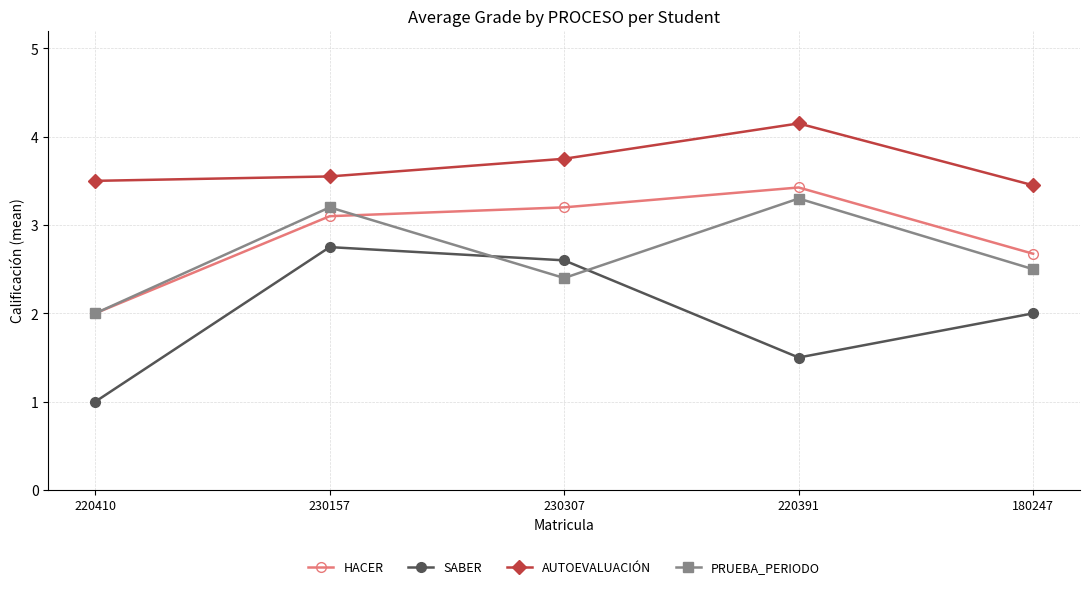

List the series in order of their peak value, highest first.

AUTOEVALUACIÓN, HACER, PRUEBA_PERIODO, SABER